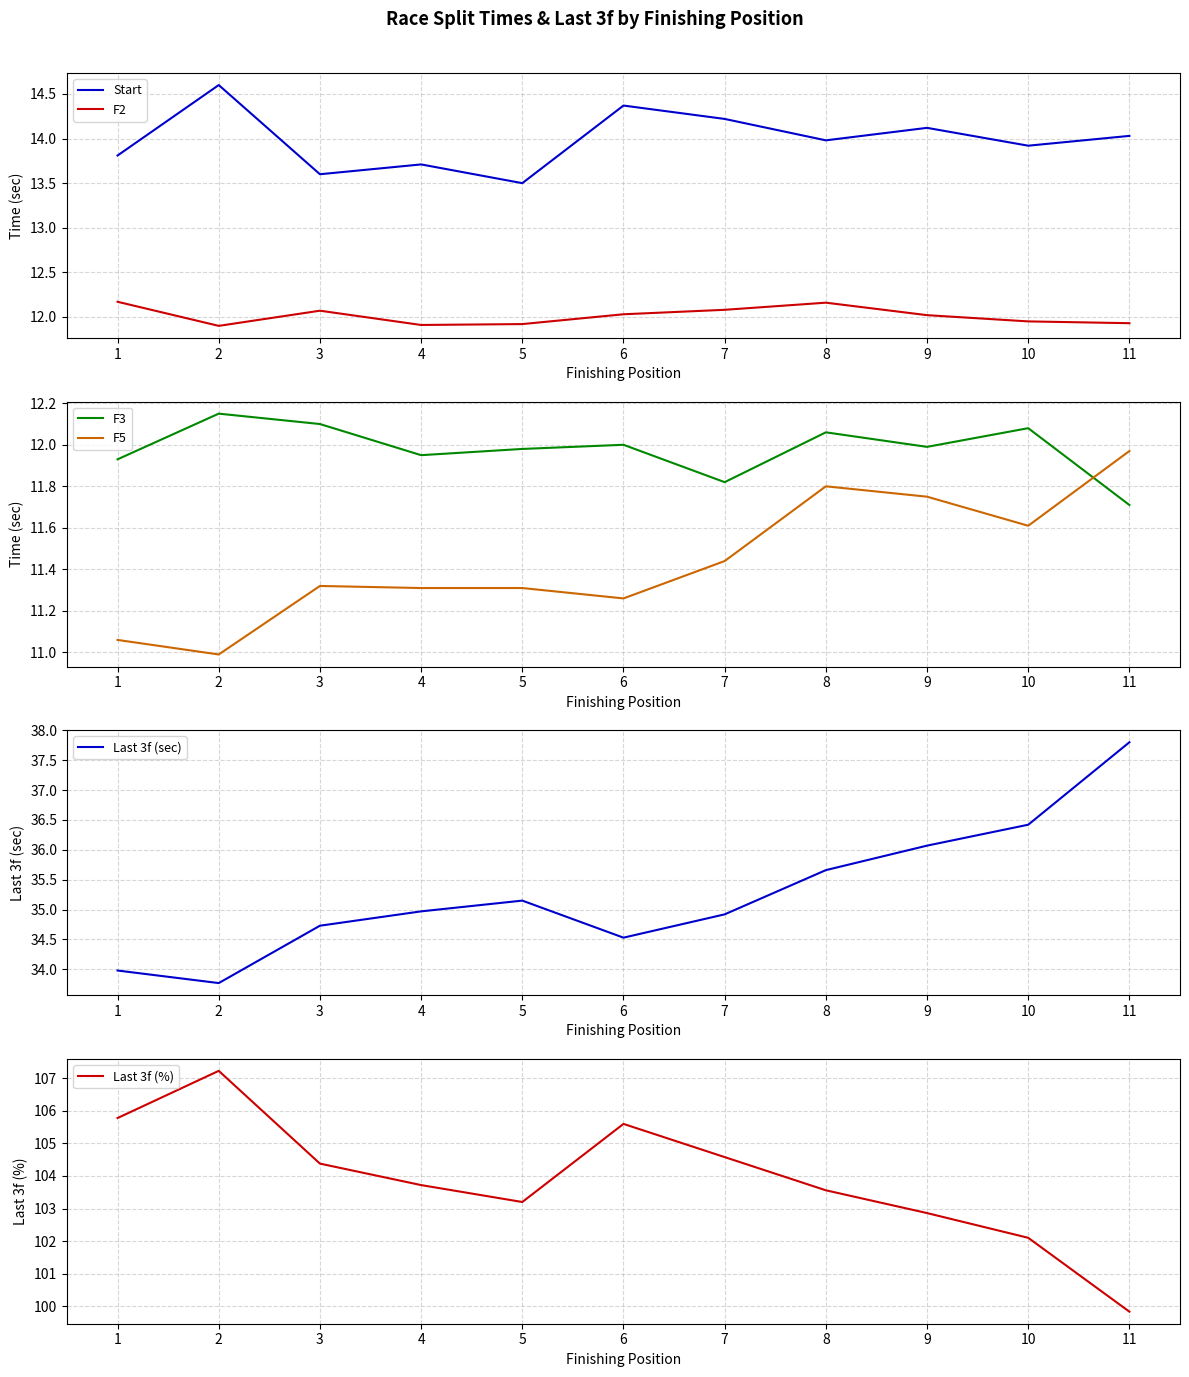

Which category has the lowest value in the Last 3f (sec) series?

2